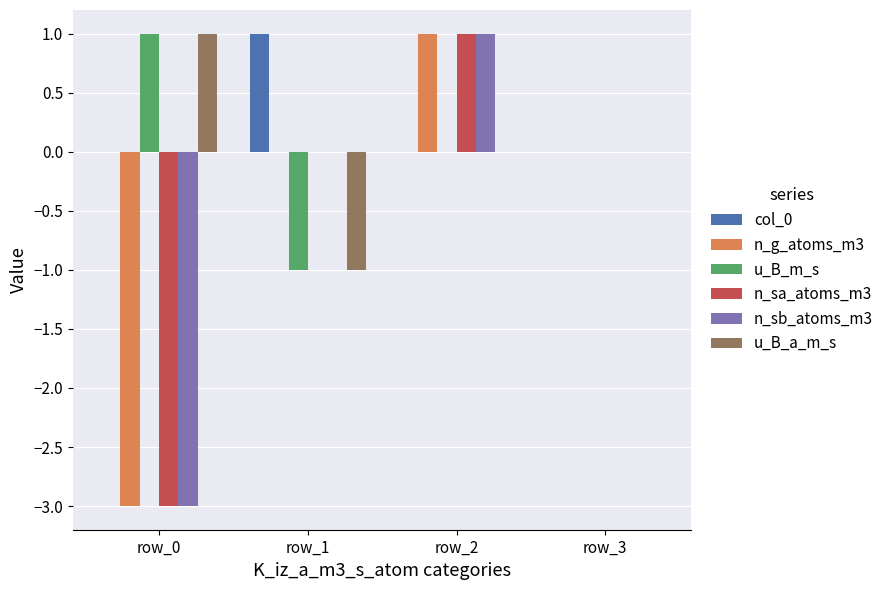

What is the sum of the n_sa_atoms_m3 values at row_0 and row_1?

-3